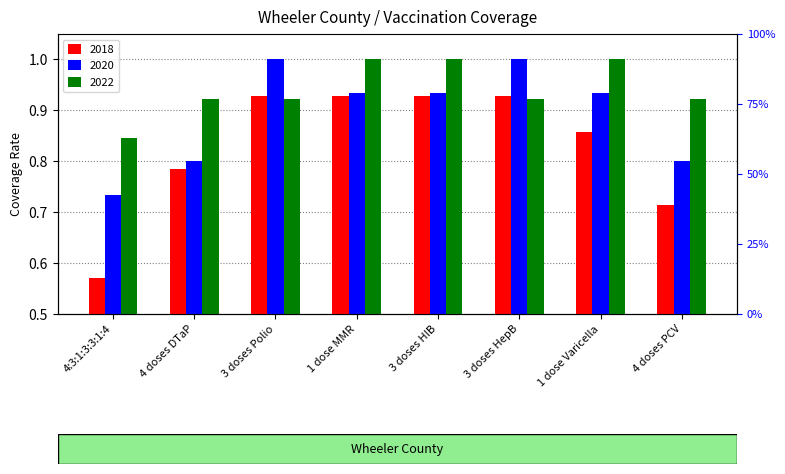

Where is 2020 nearest to the value 0?

4:3:1:3:3:1:4